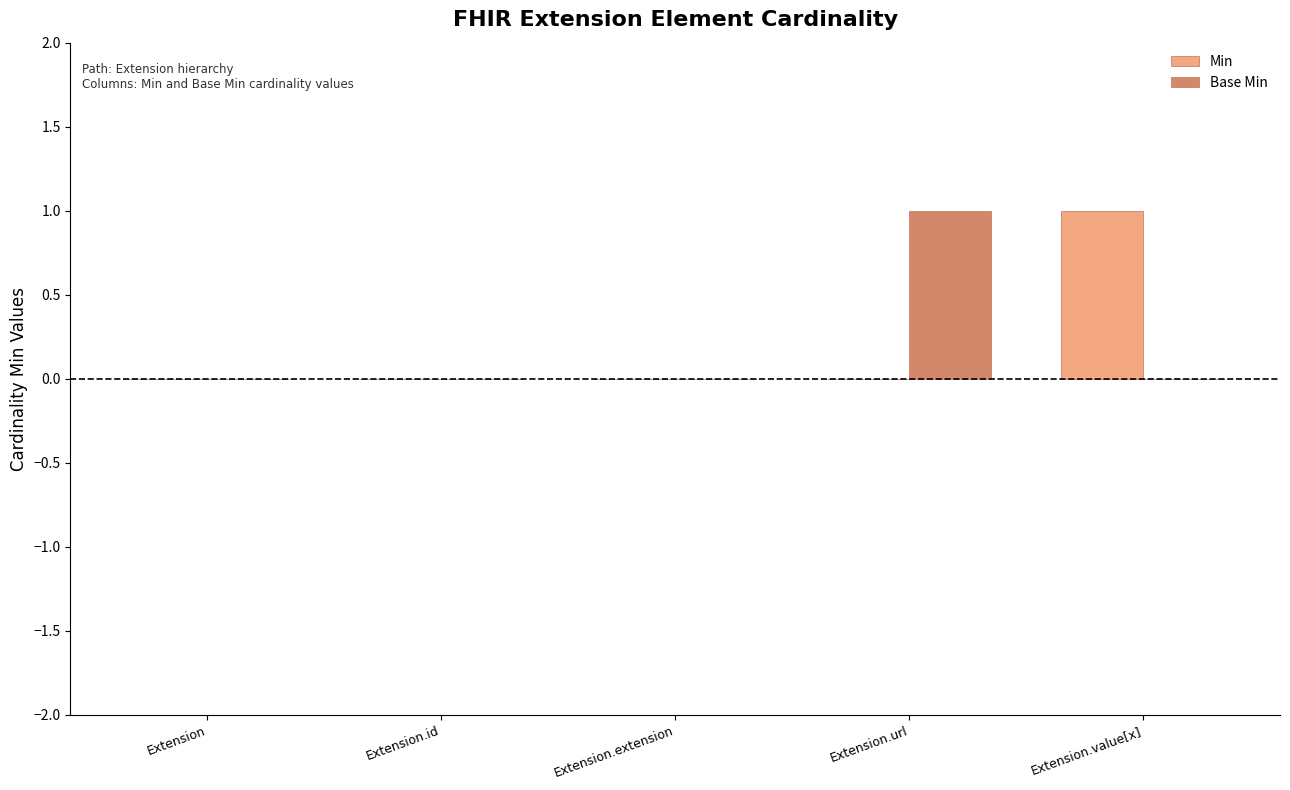

True or false: Base Min has a value of 1 at Extension.value[x].

False